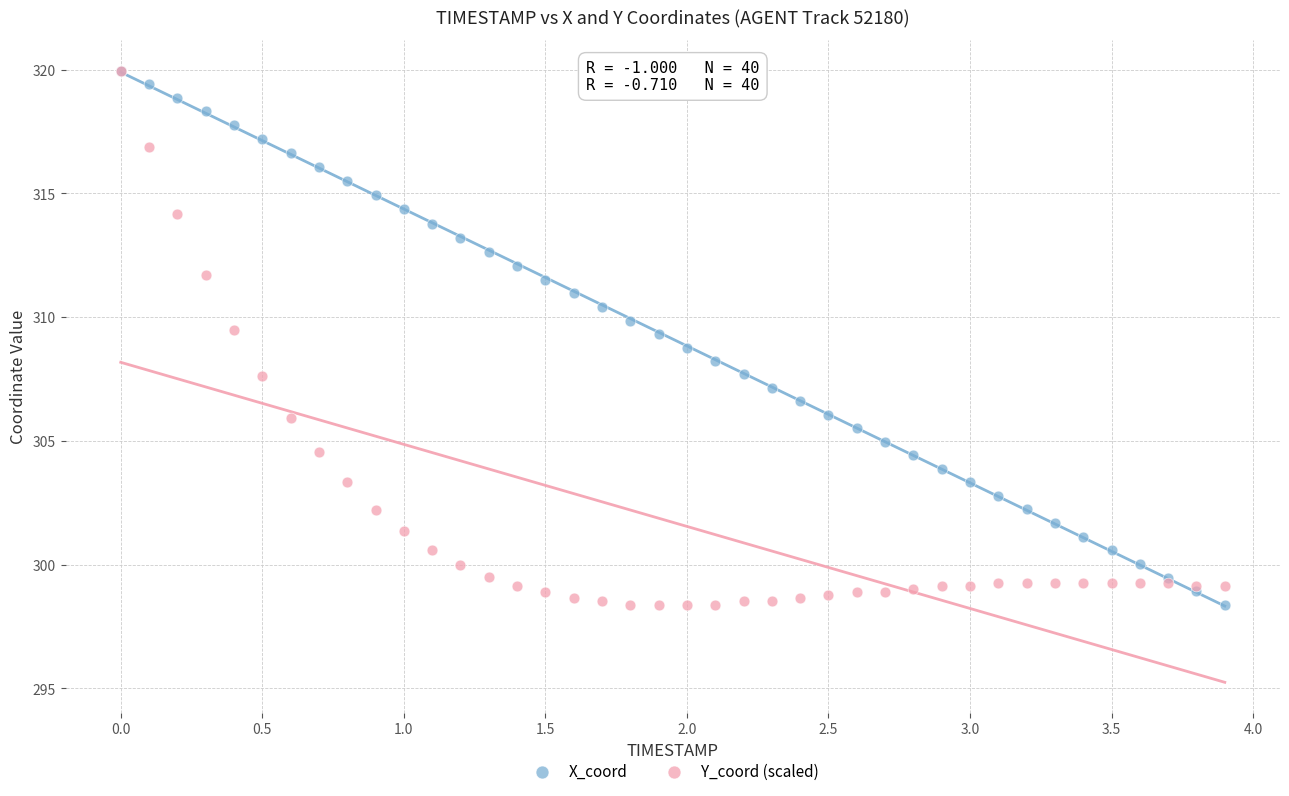

What are all the series names shown in the legend?

X_coord, Y_coord (scaled)